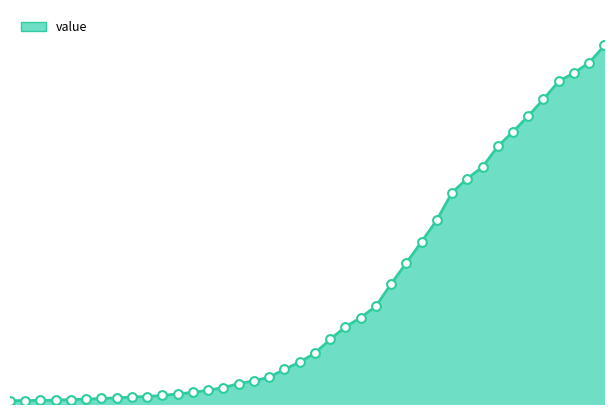

Does the chart have visible grid lines?

No